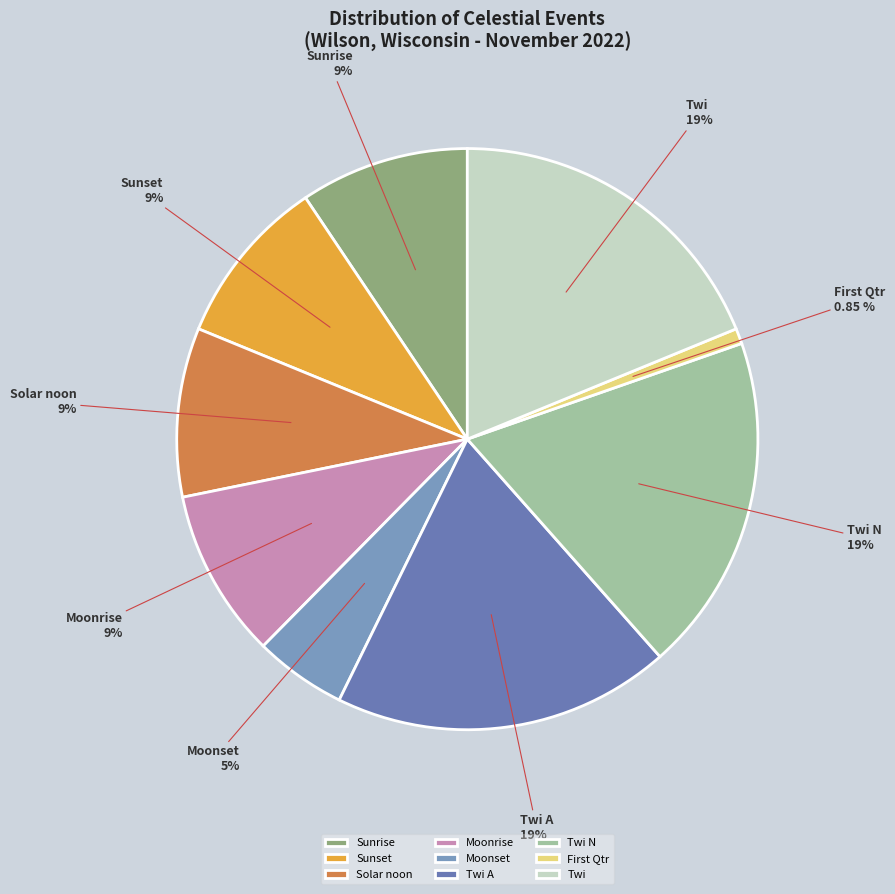

To the nearest percent, what portion does Twi N represent?

19%